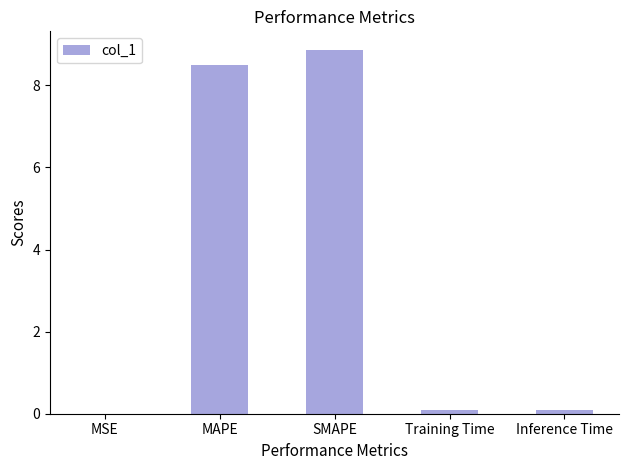

What is the sum of all values?

17.6